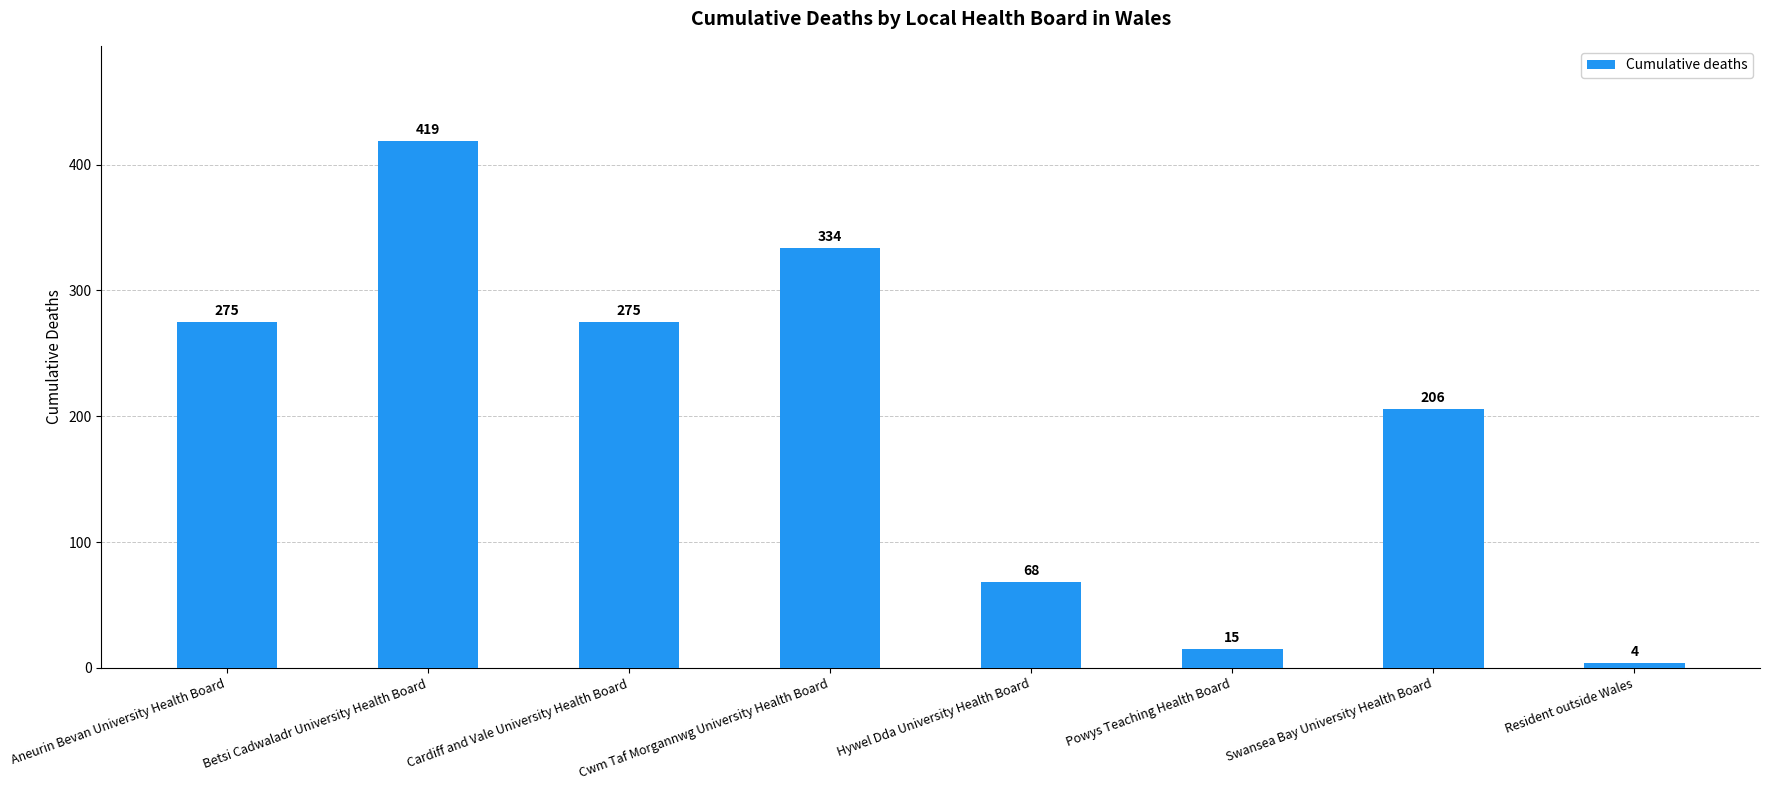

Is it true that the value at Cwm Taf Morgannwg University Health Board is 193?

False